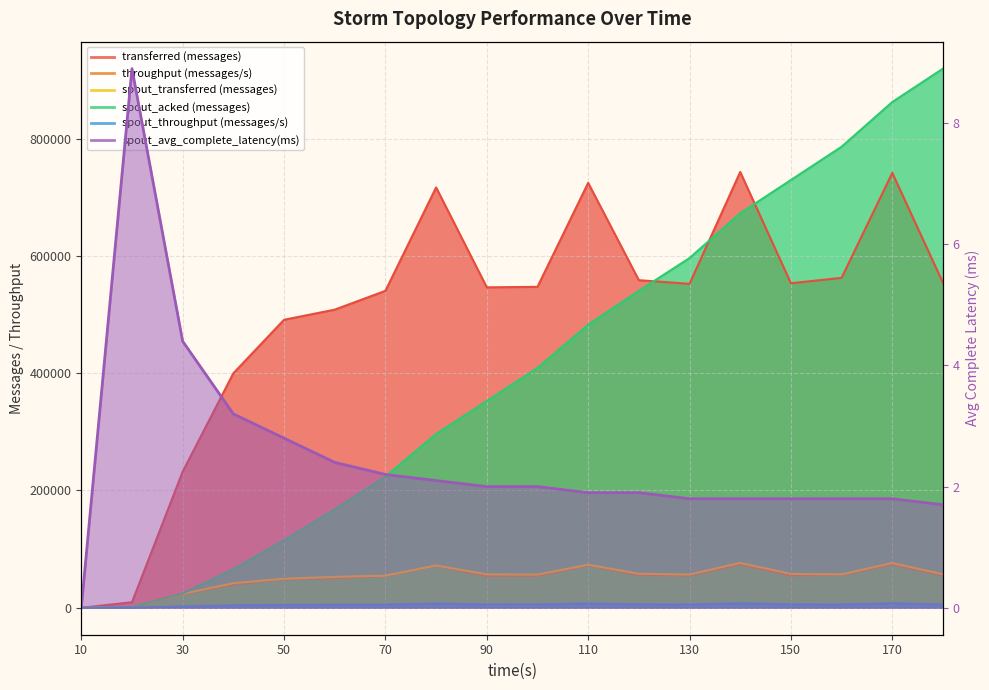

Is it true that spout_avg_complete_latency(ms) equals 1.8 at 170?

True